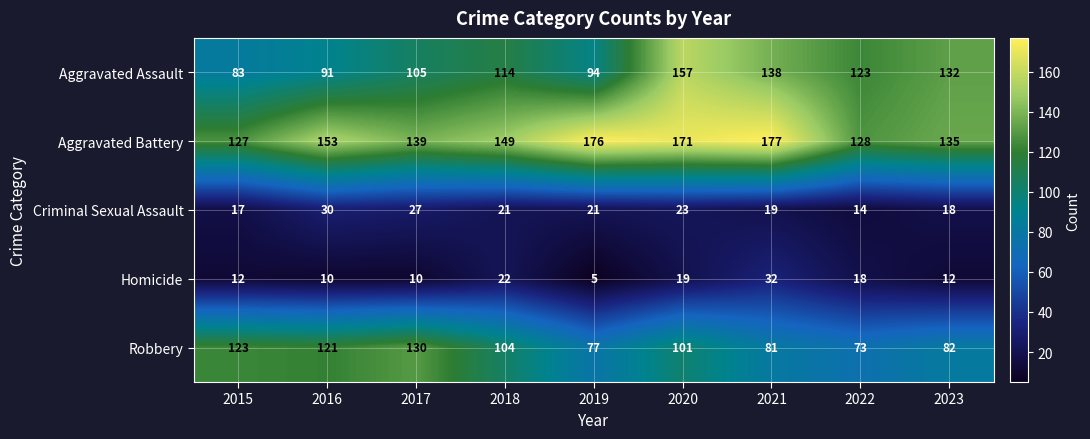

List the series in order of their peak value, lowest first.

Criminal Sexual Assault, Homicide, Robbery, Aggravated Assault, Aggravated Battery